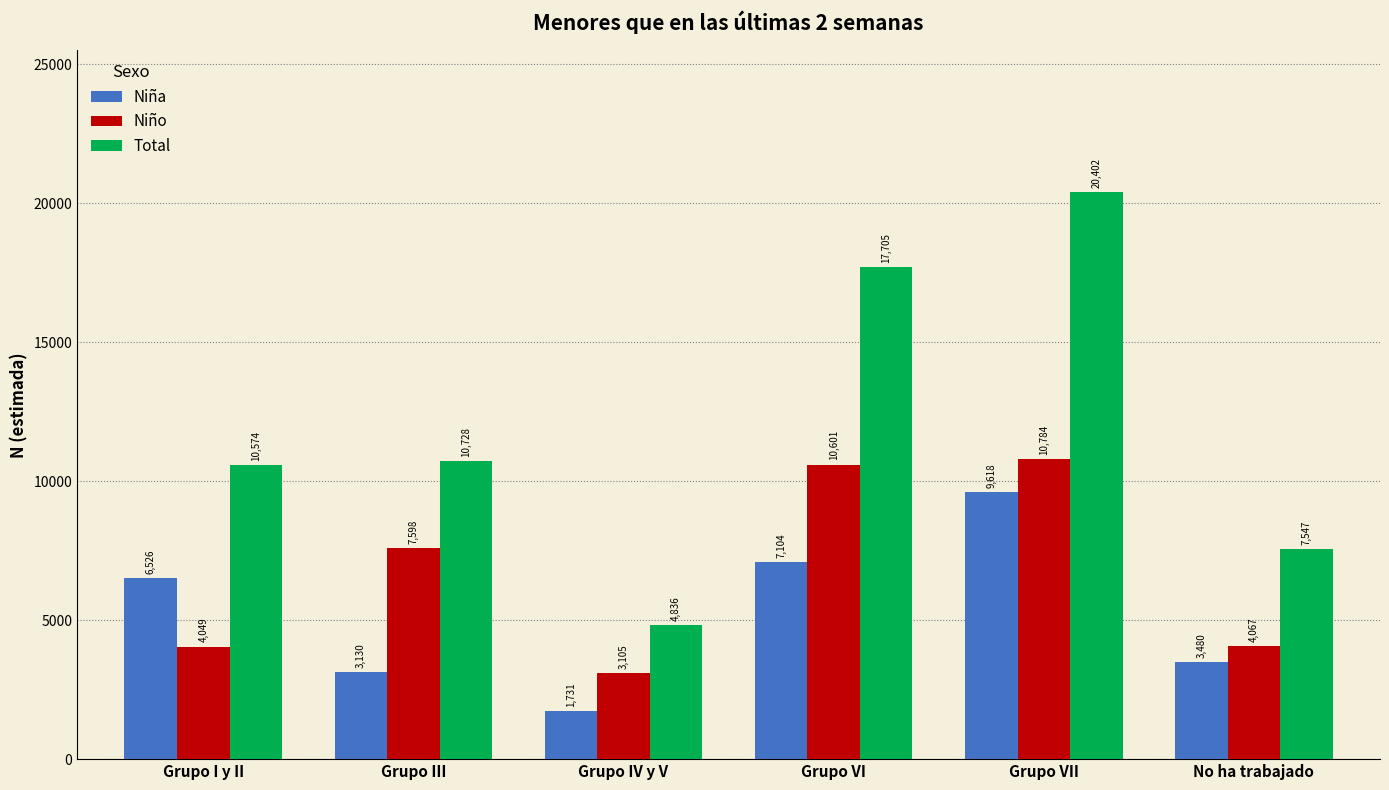

The value of Total at Grupo VII is 20402. True or false?

True